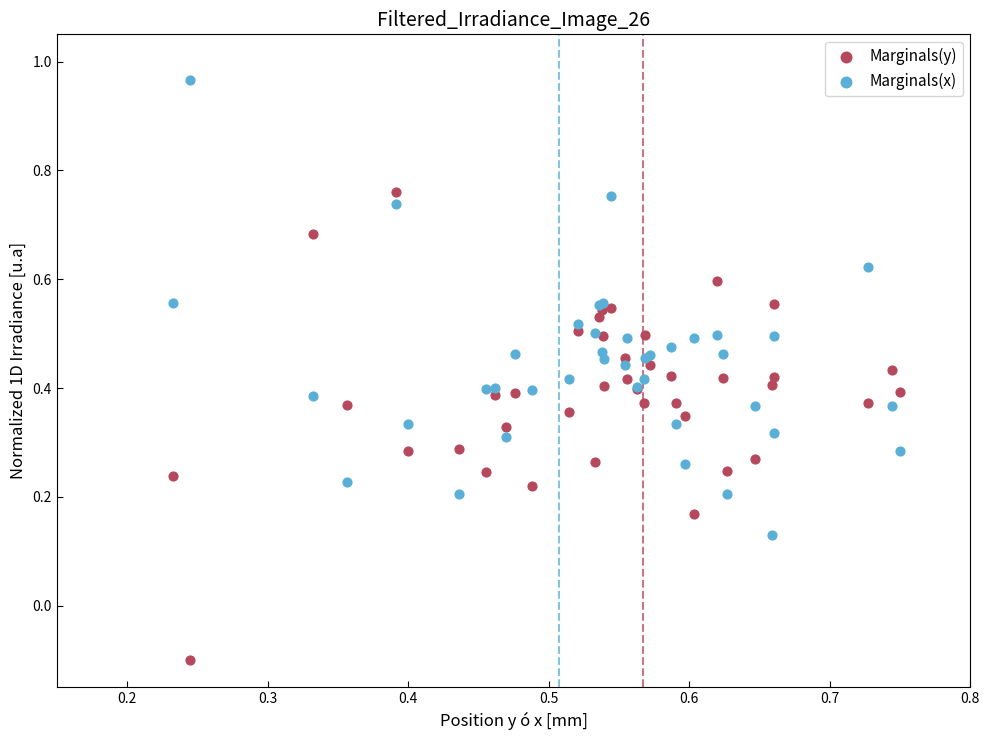

Which series reaches the minimum Y coordinate?

Marginals(y)